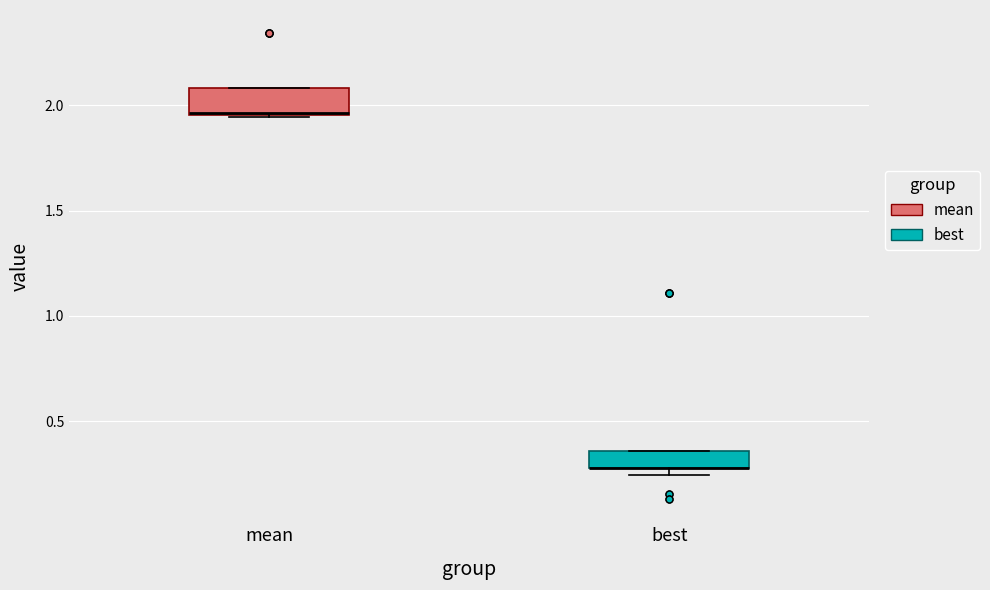

Where is the lower edge of the box for mean on the y-axis? The values are not printed on the chart, so give them approximately, as read against the axis.

1.95